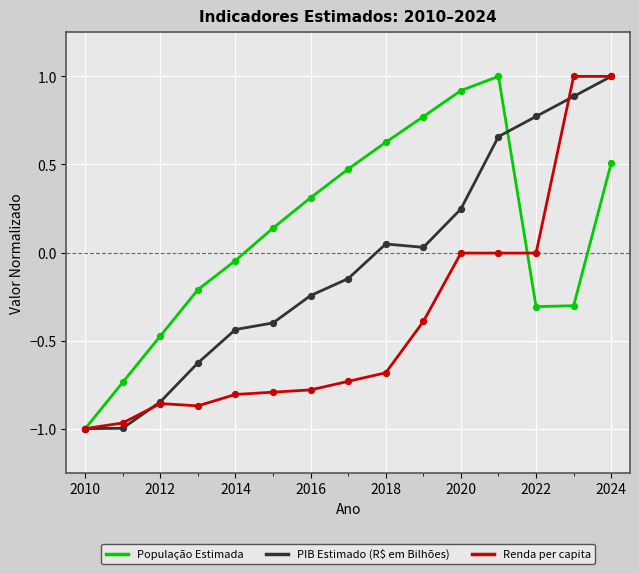

What is the greatest value displayed?

1.0